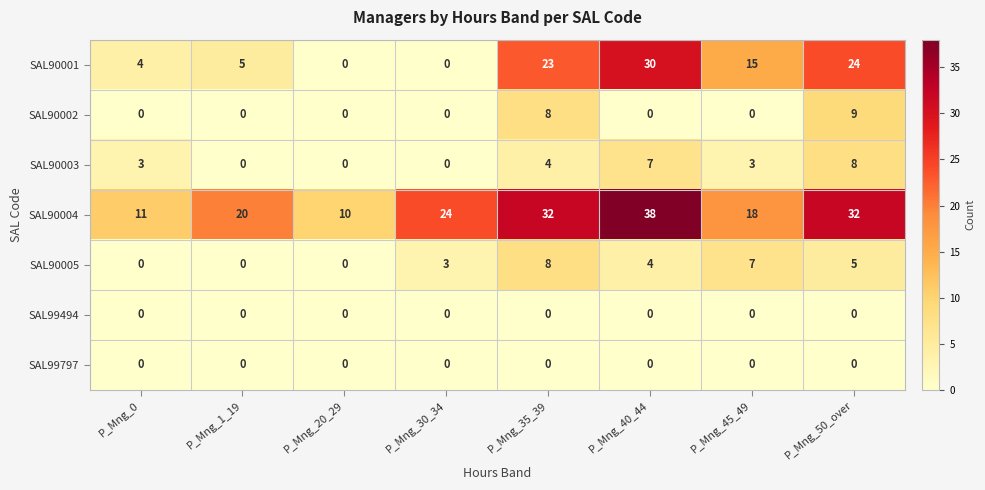

Is it true that SAL90001 equals 2 at P_Mng_0?

False